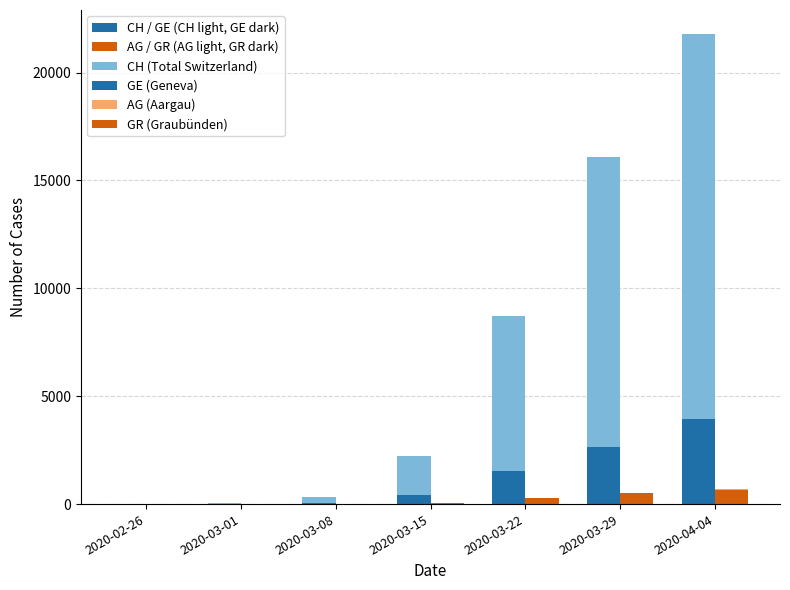

How many categories are shown in the chart?

7